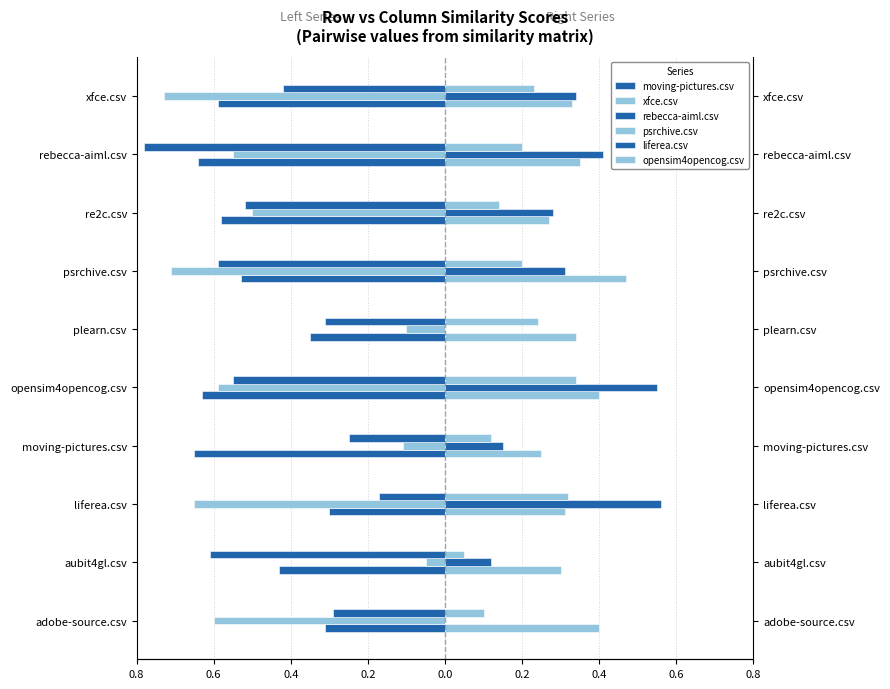

What is the maximum value for liferea.csv?

0.6